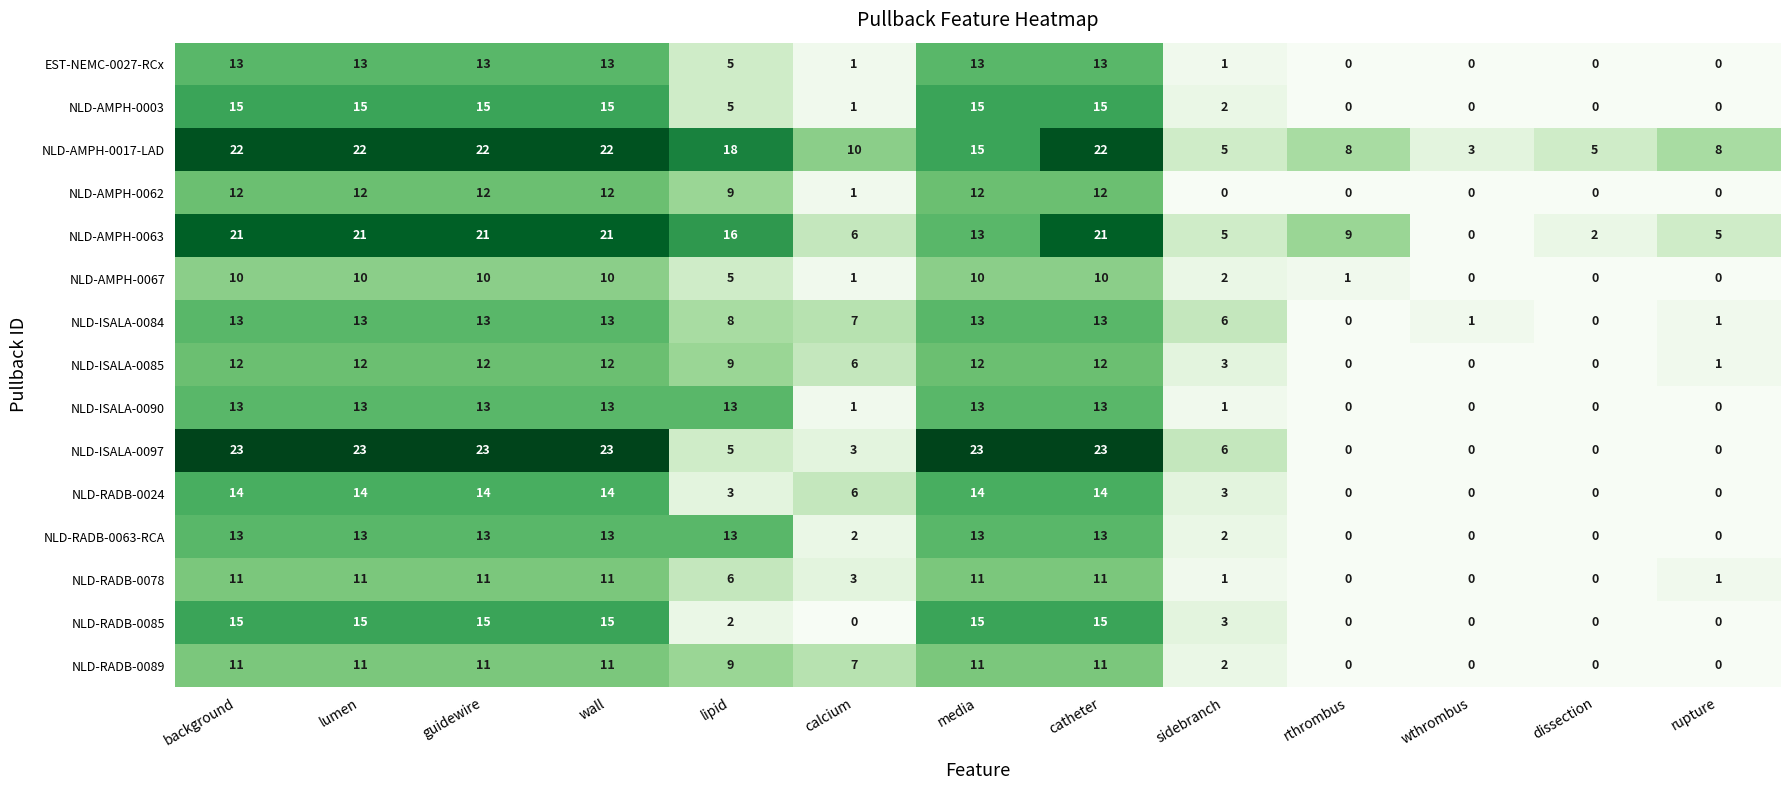

How many positive values does the NLD-RADB-0024 series have?

9